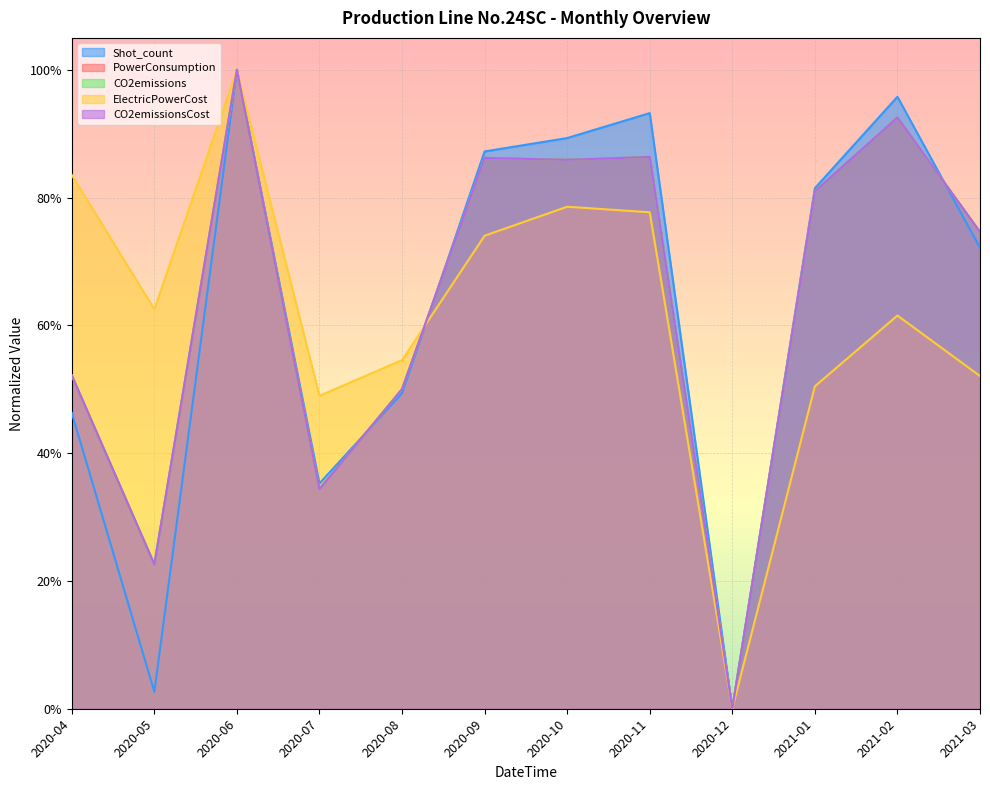

What is the sum of all Shot_count values?

7.5